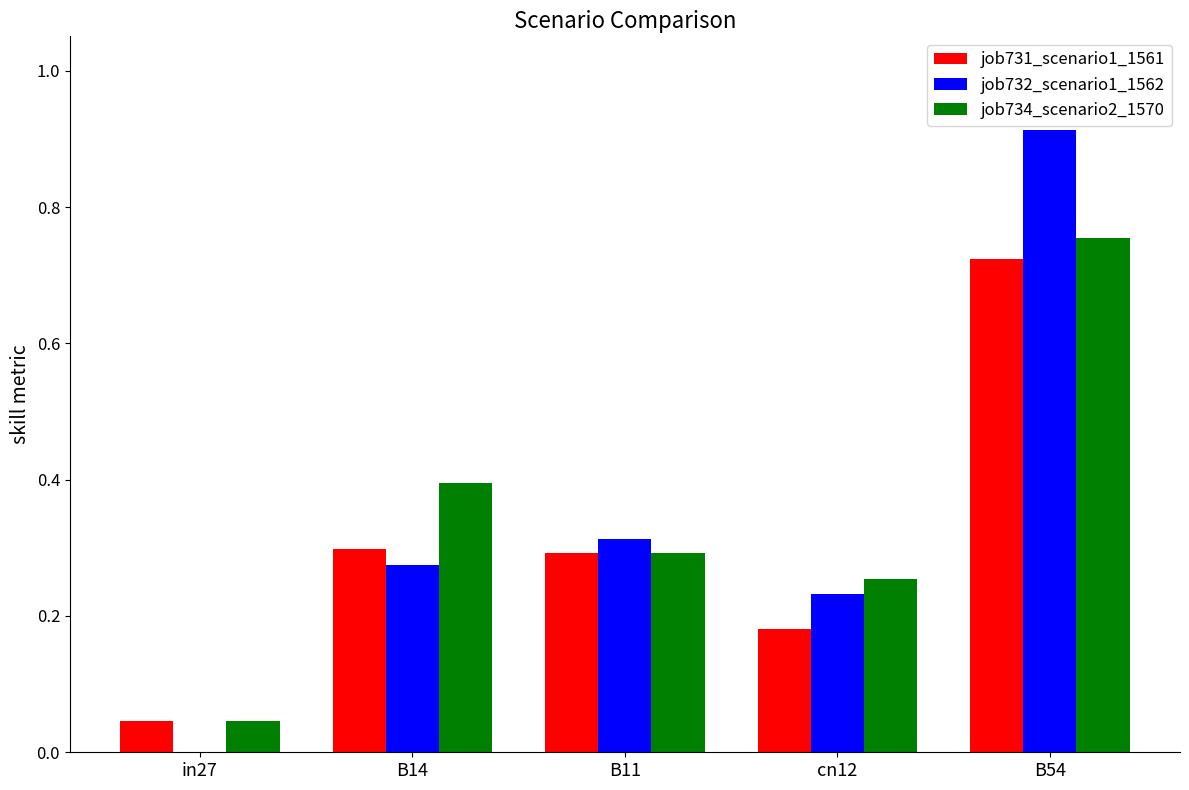

The value of job731_scenario1_1561 at cn12 is 0.3. True or false?

False